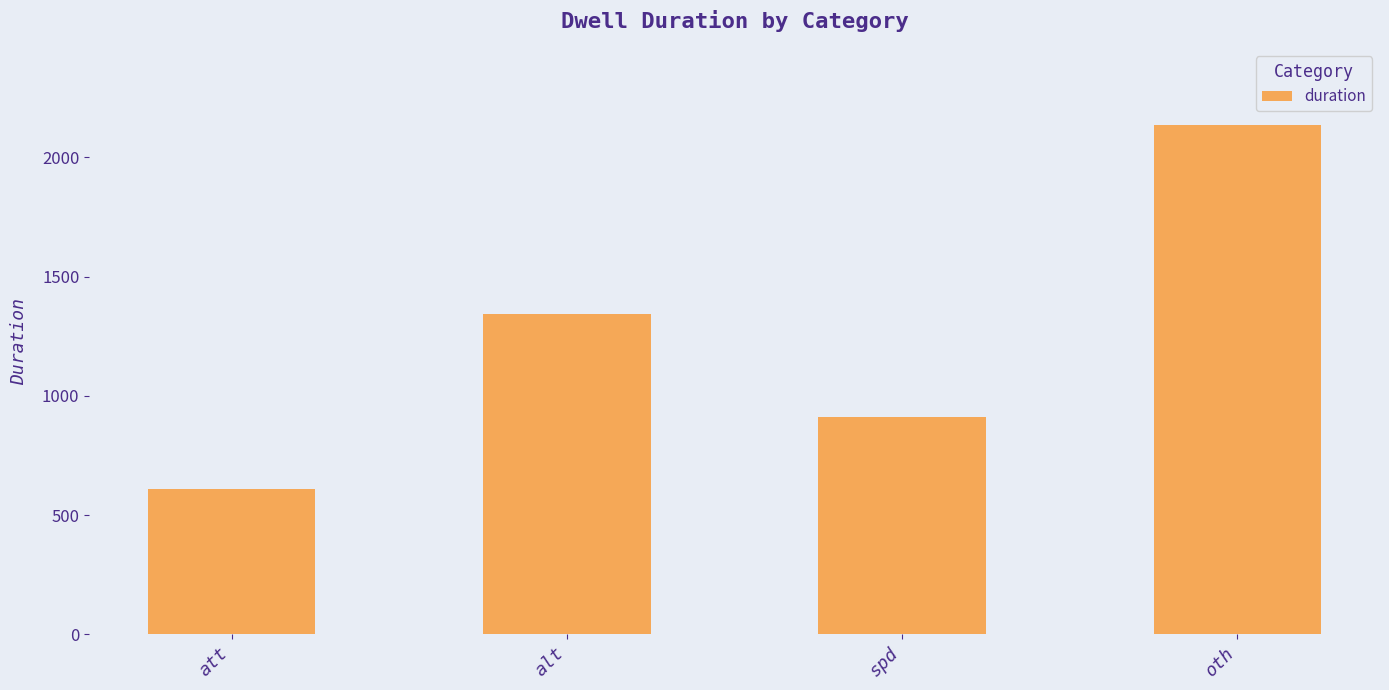

Reading left to right, what are all the values shown in this chart?

att=611	alt=1342	spd=911	oth=2134